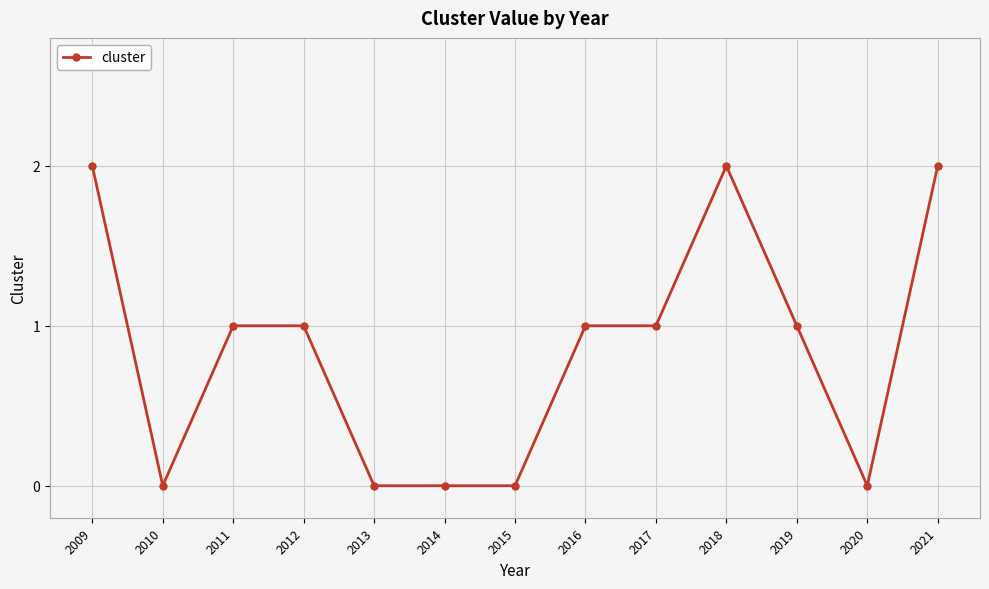

How many lines are shown in the chart?

1